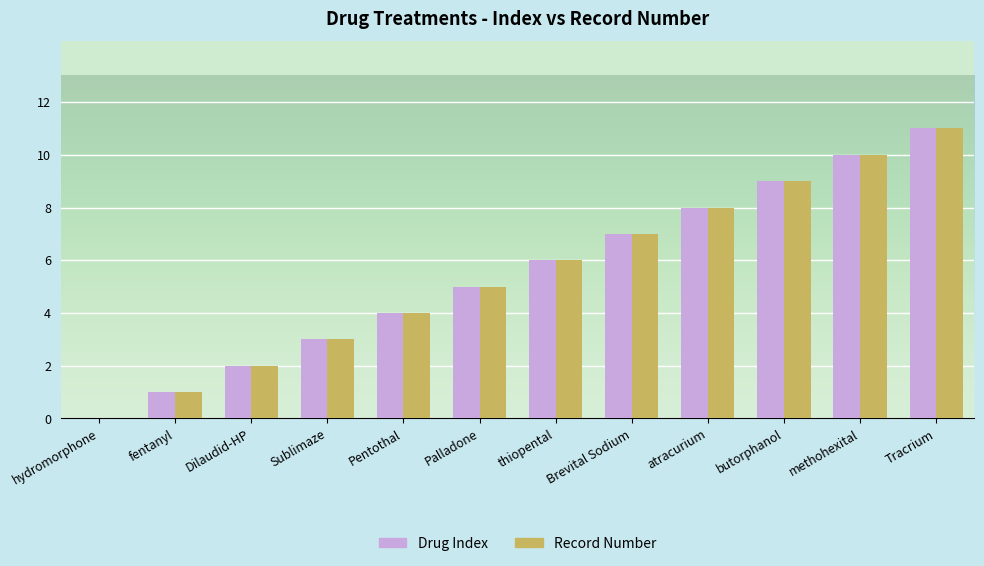

True or false: Record Number has a value of 2 at Dilaudid-HP.

True